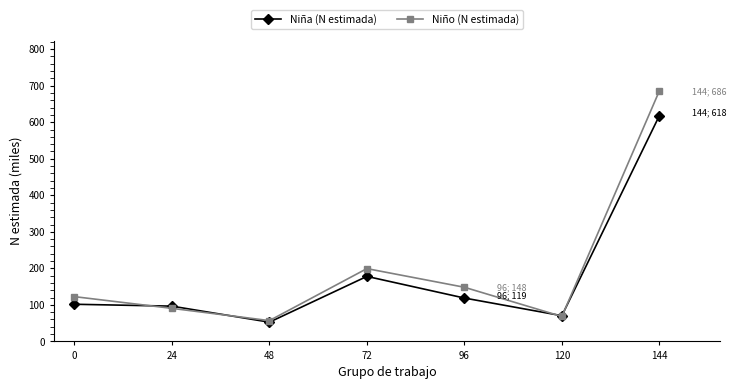

What is the value of the Niña (N estimada) point at the 5th from the left?

118.7